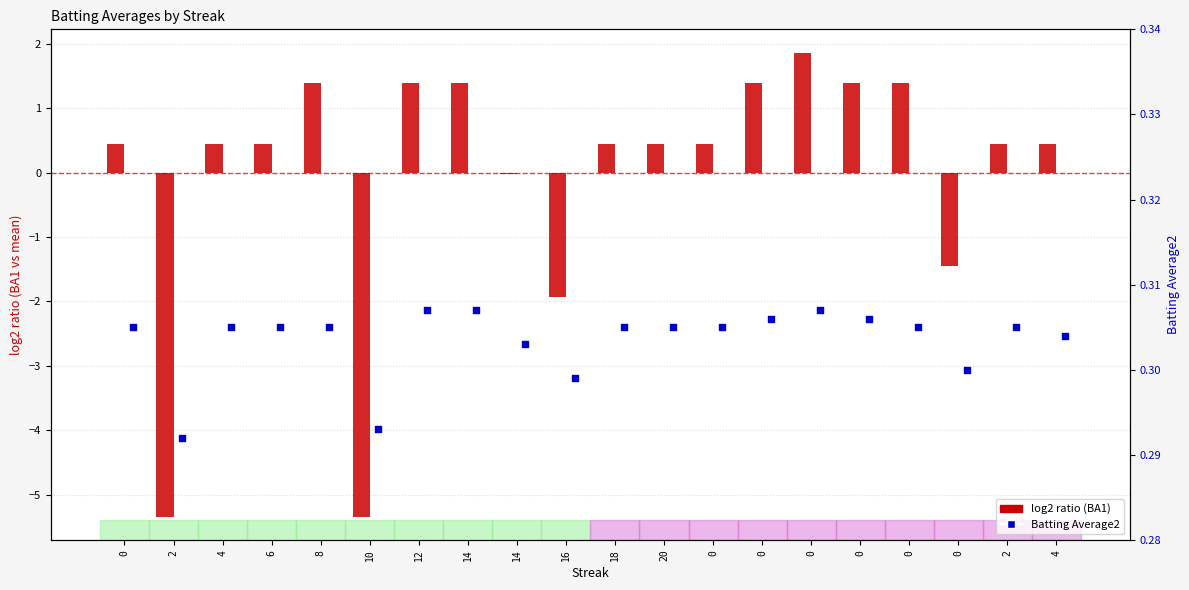

Which series contains the highest Y value?

Batting Average1